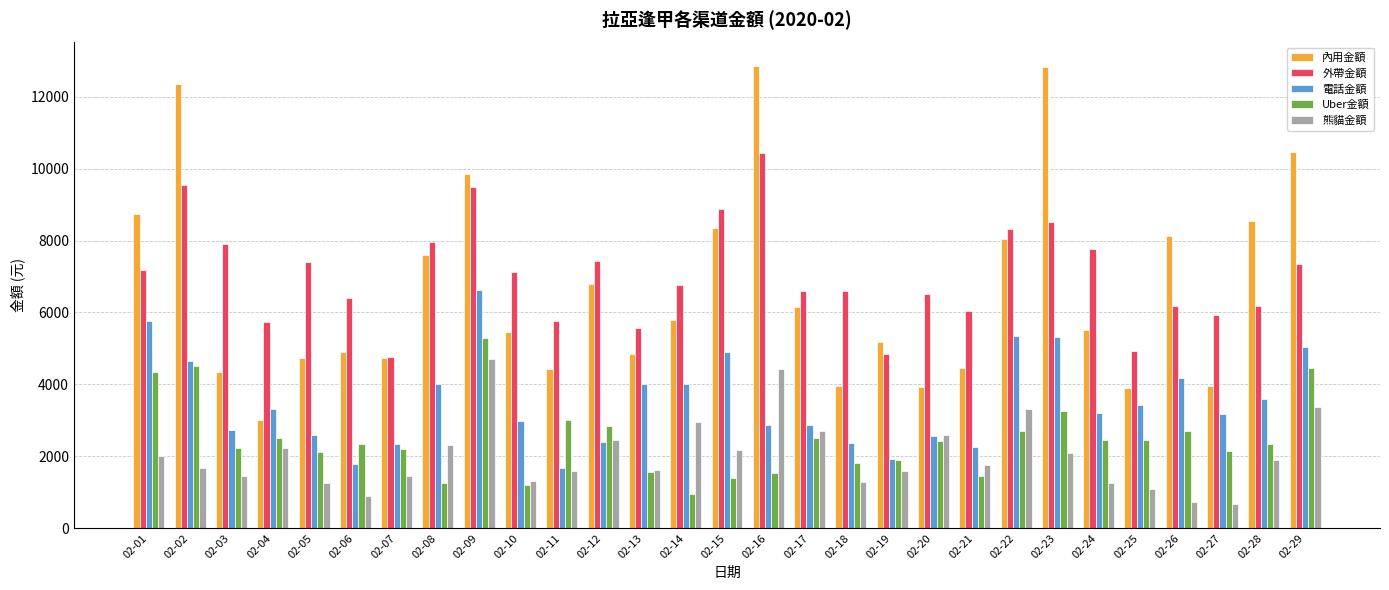

Is it true that 熊貓金額 equals 1090 at 02-25?

True